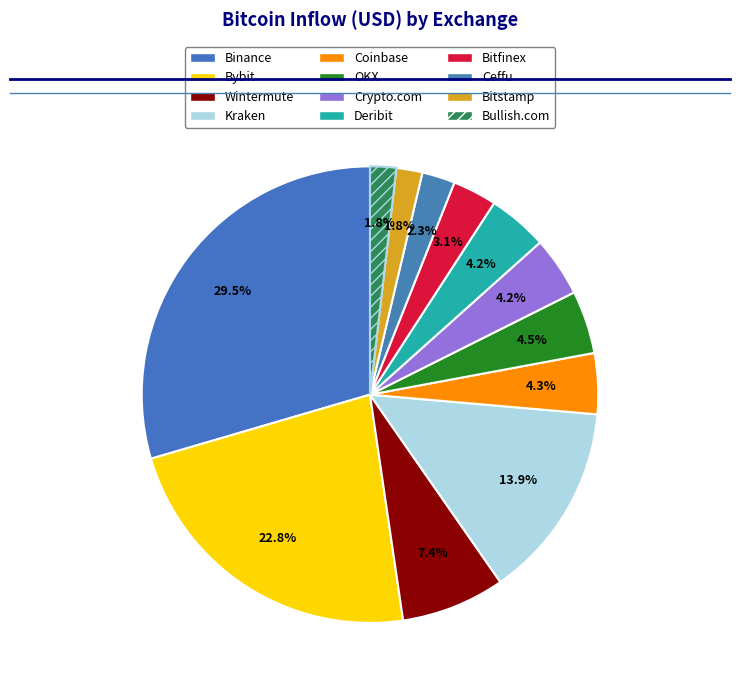

Is it true that Binance is 30% of the pie?

True